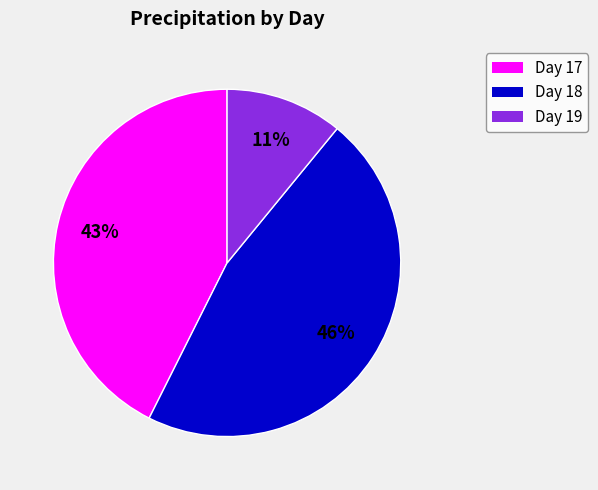

Is there a majority slice in this chart?

No